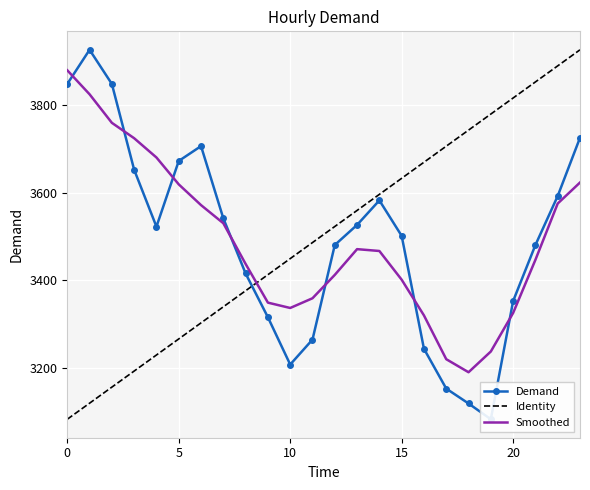

In Demand, how many points are lower than both neighbors (excluding endpoints)?

3